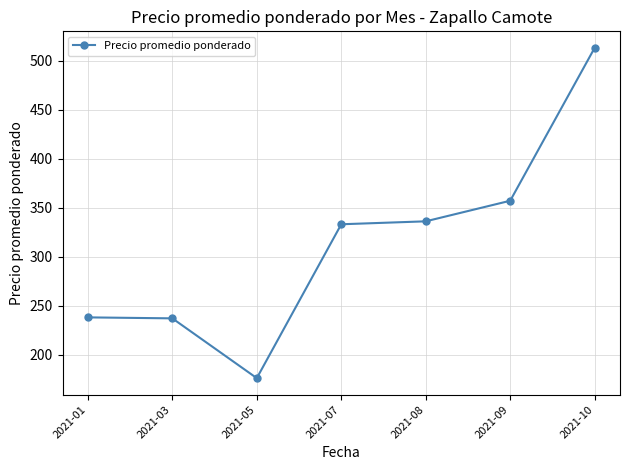

How many values are below 333?

3